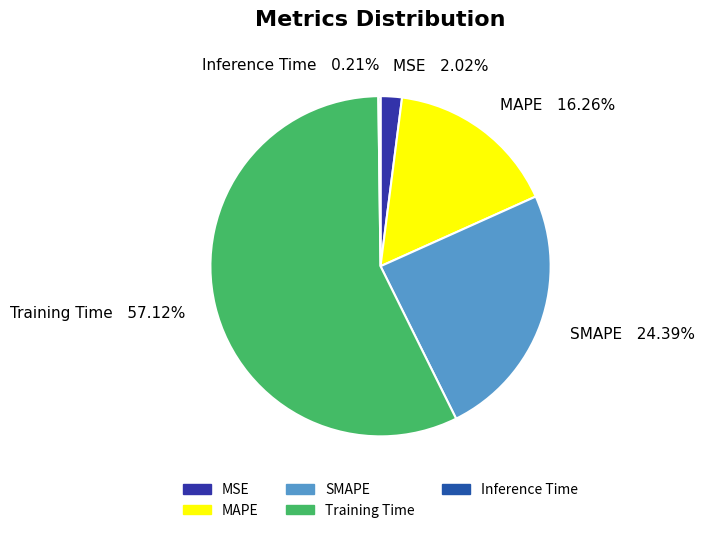

Does any single category account for the majority?

Yes